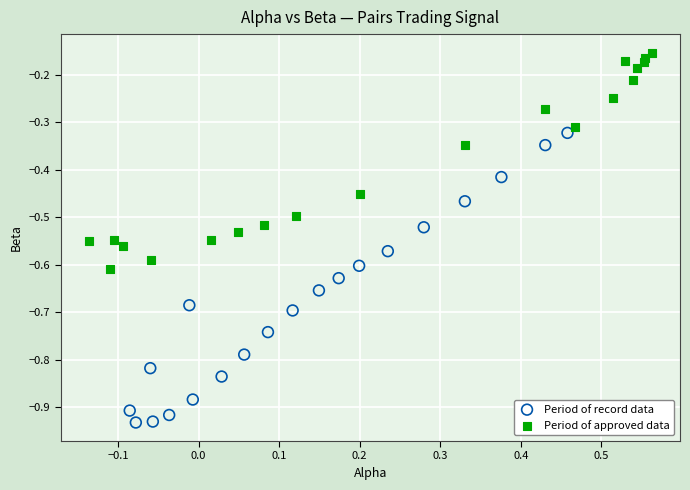

Which series has the widest spread of Y values?

Period of record data